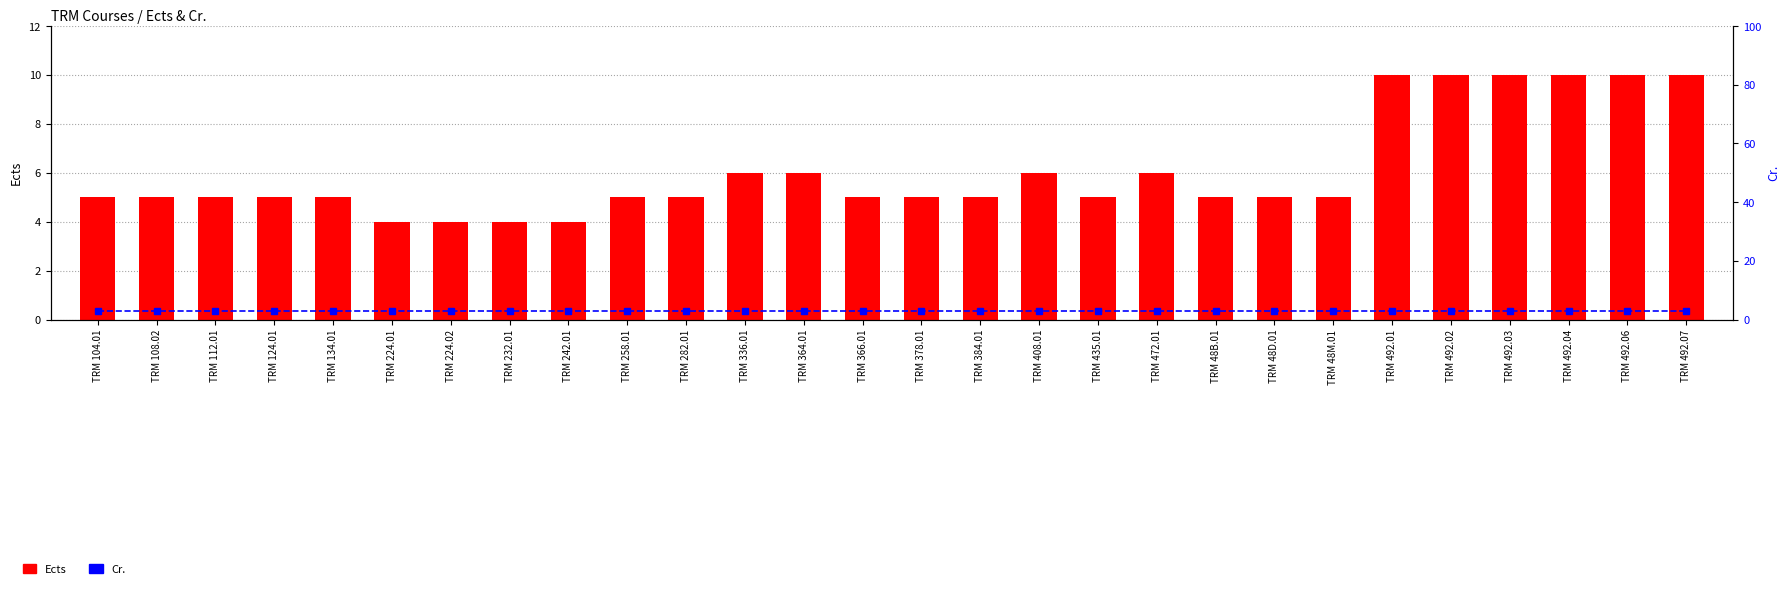

At which category does the chart reach its peak across all series?

TRM 492.01